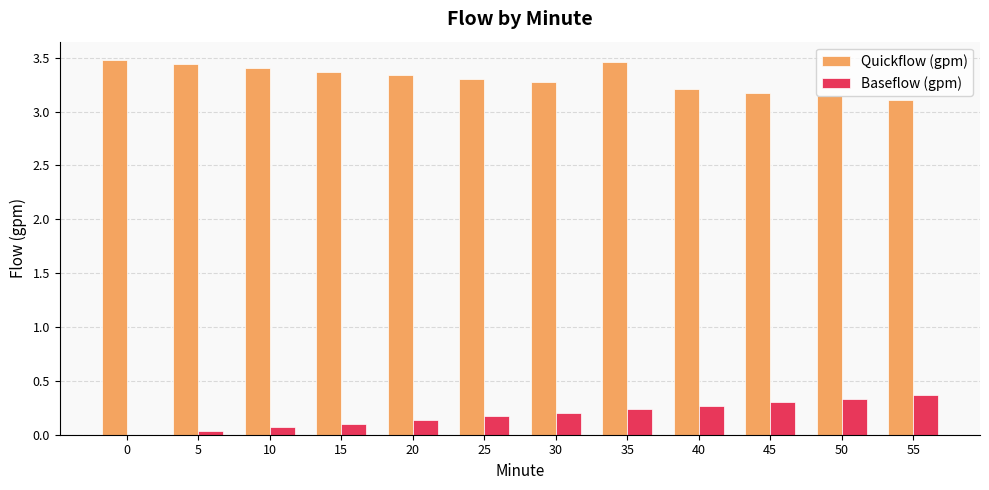

Is it true that Baseflow (gpm) equals 0.1 at 10?

True